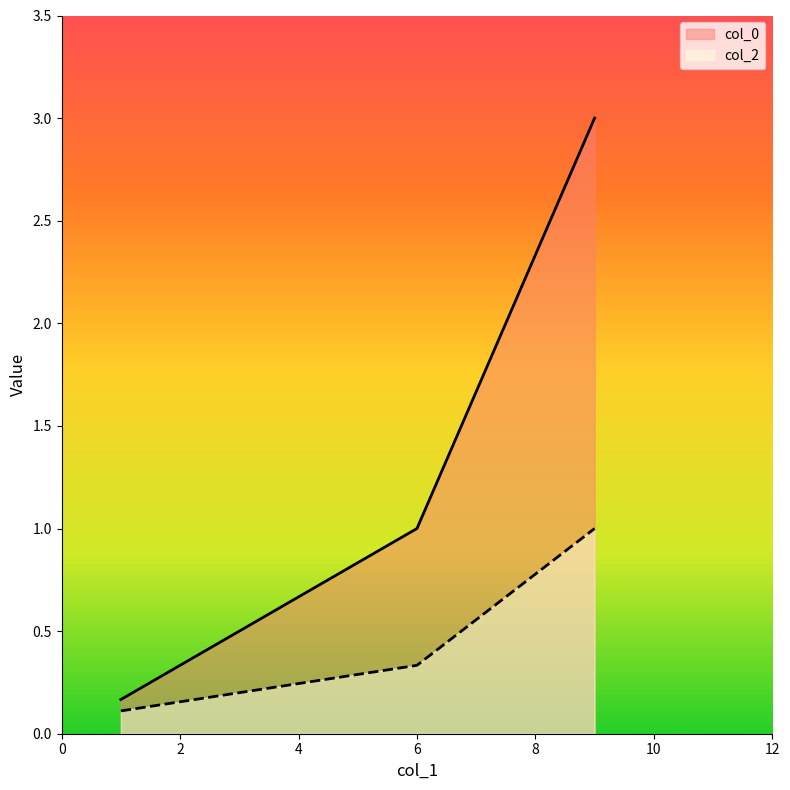

Which label corresponds to the largest value in the chart?

9